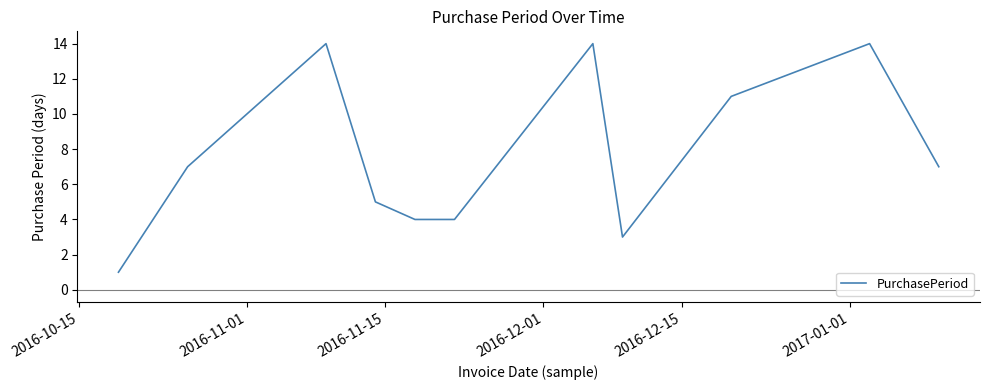

What is the maximum value shown in the chart?

14